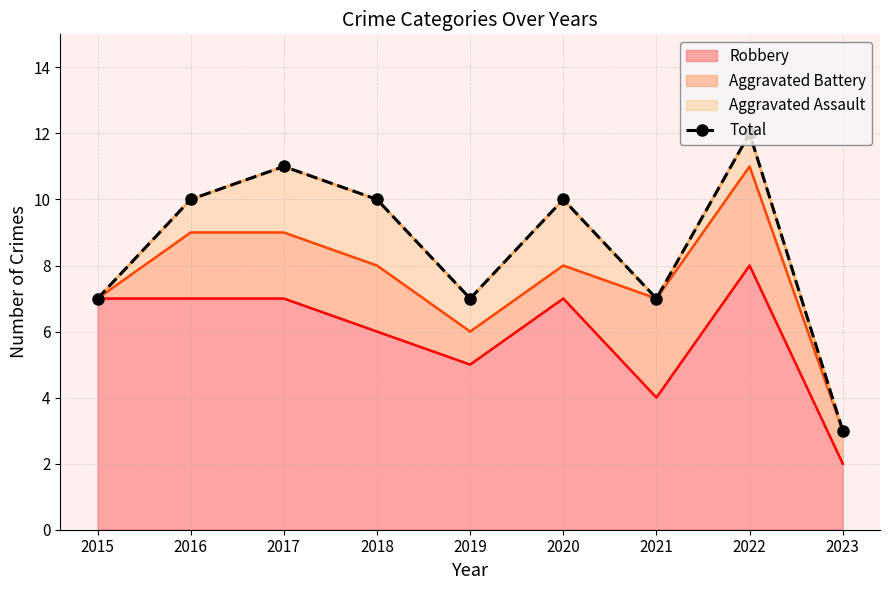

The chart shows a value of 7 at 2015. True or false?

True